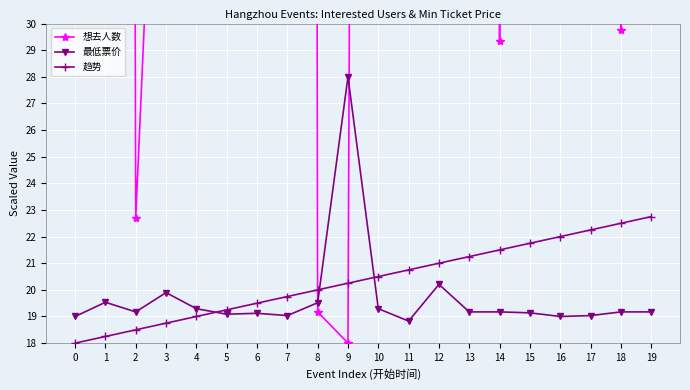

Is it true that 想去人数 equals 71.2 at 16?

False